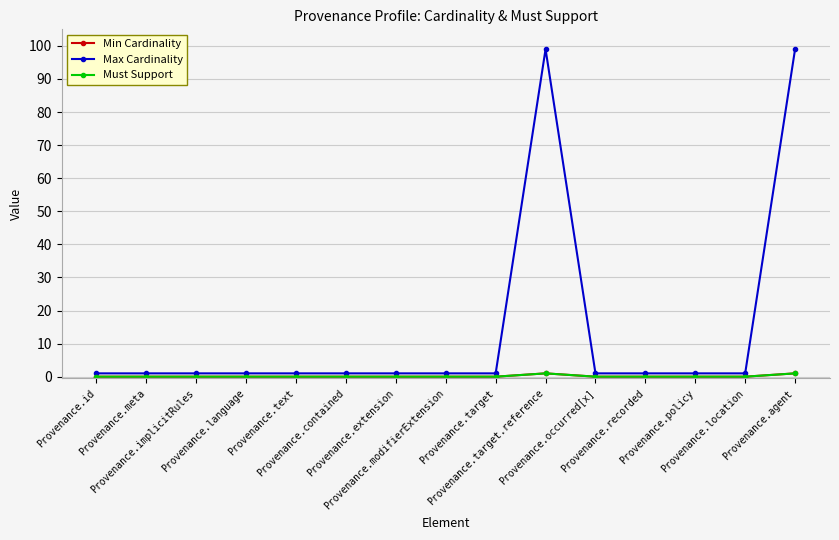

Does the chart have visible grid lines?

Yes